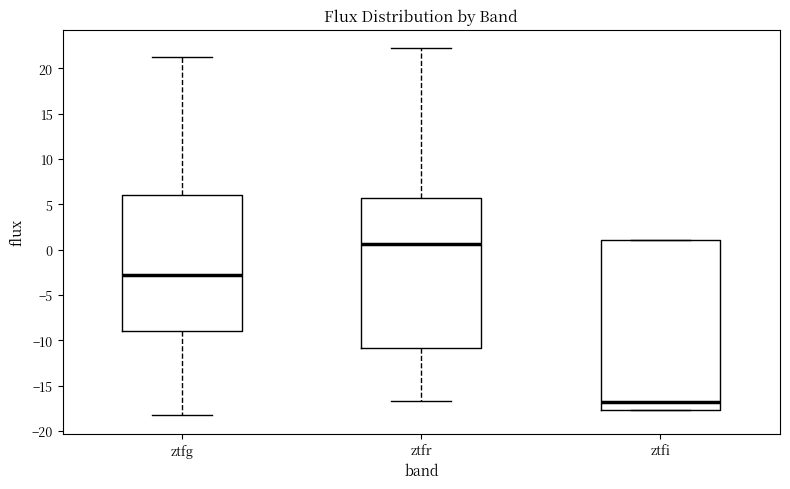

Which box is the tallest, from its lower edge to its upper edge?

ztfi